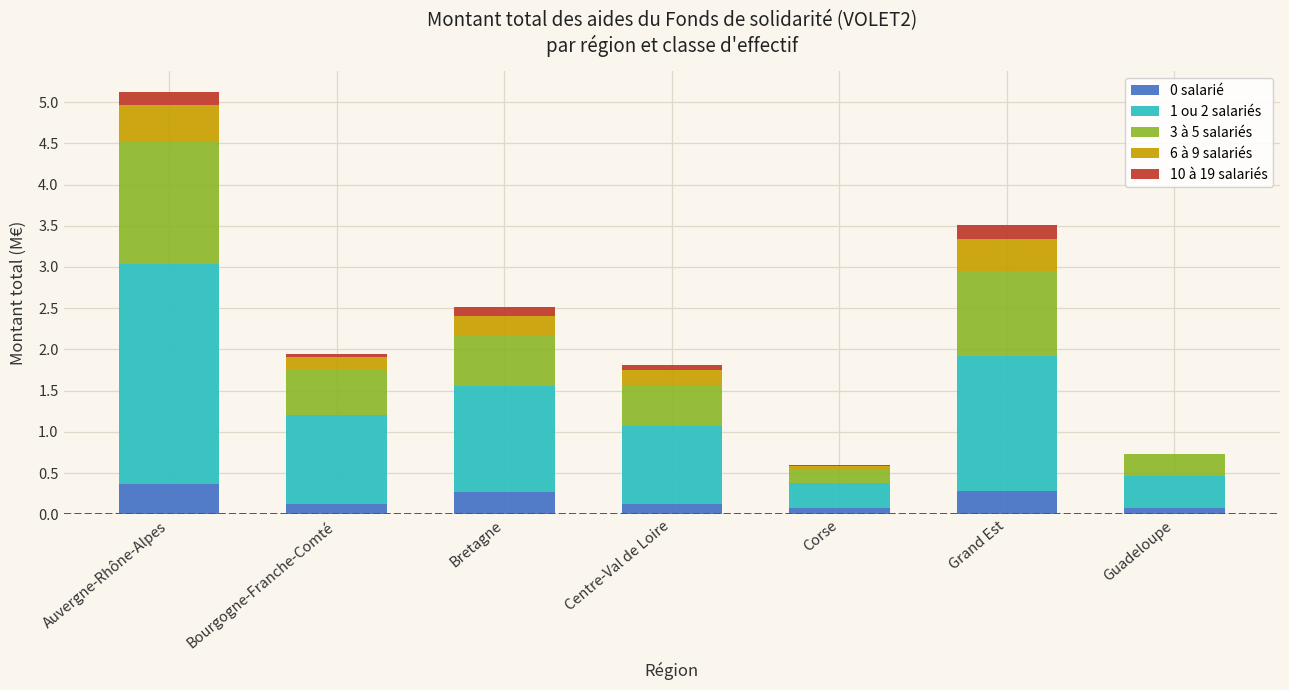

Are the bars grouped side by side (vs. stacked)?

No